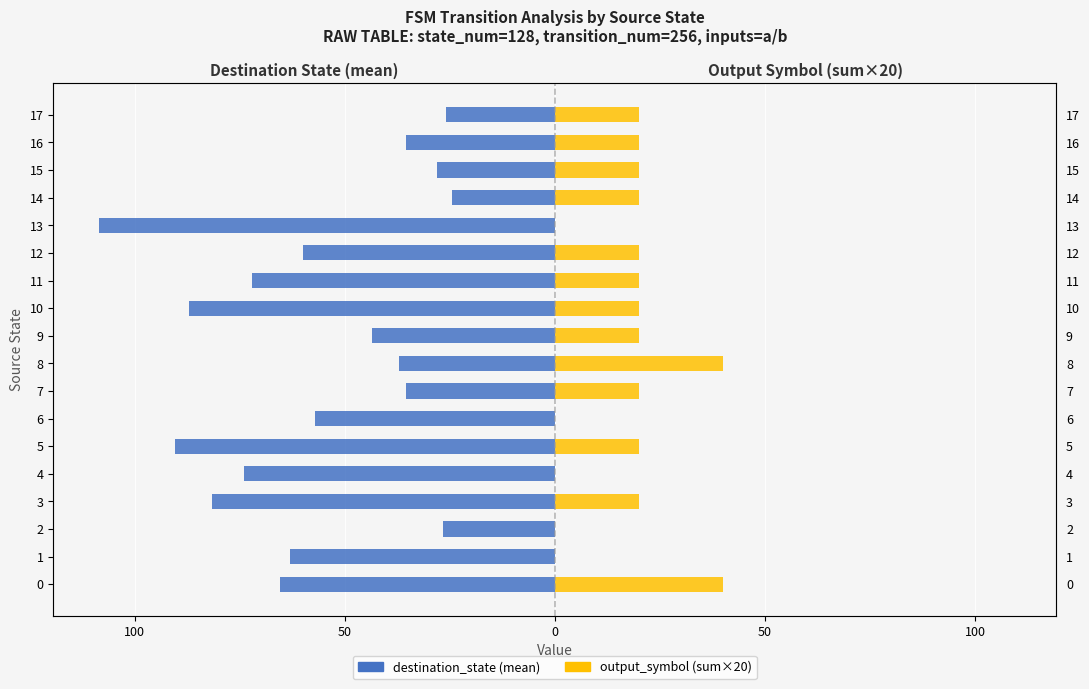

Which series has the widest spread of values?

destination_state